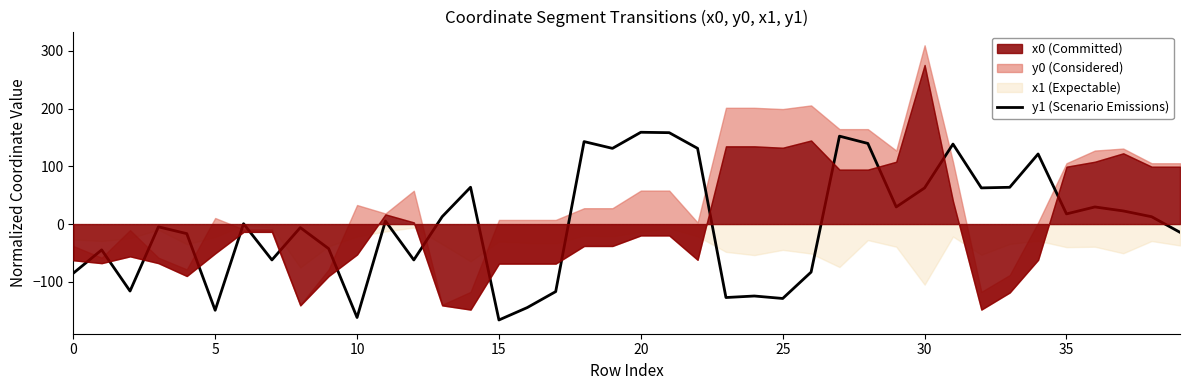

At which label does the data first exceed 5?

11